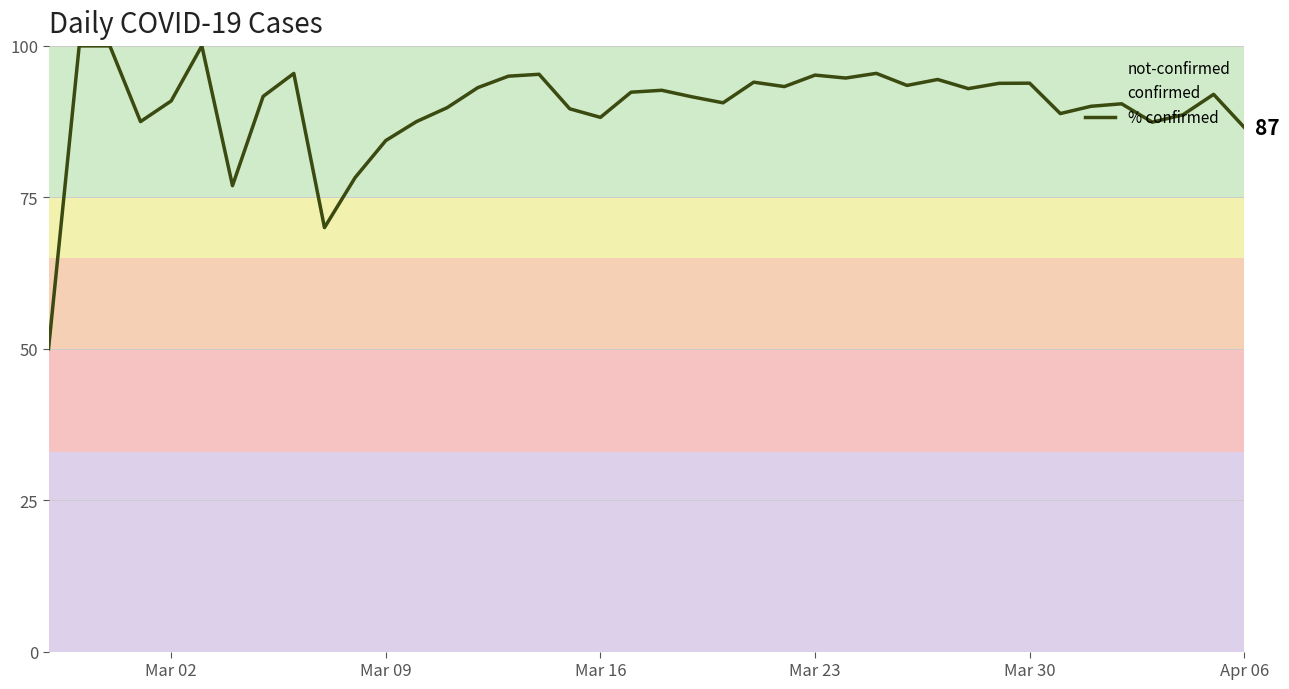

How many lines are shown in the chart?

1